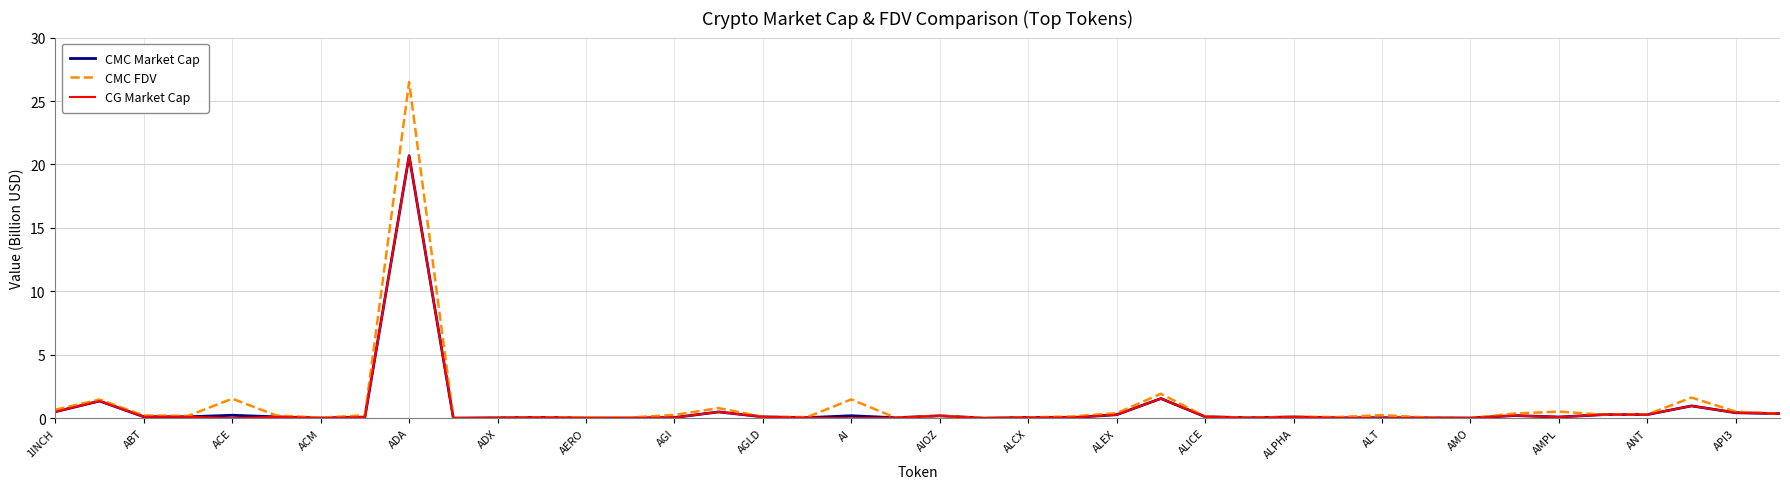

Which series has the largest range (max minus min)?

CMC FDV